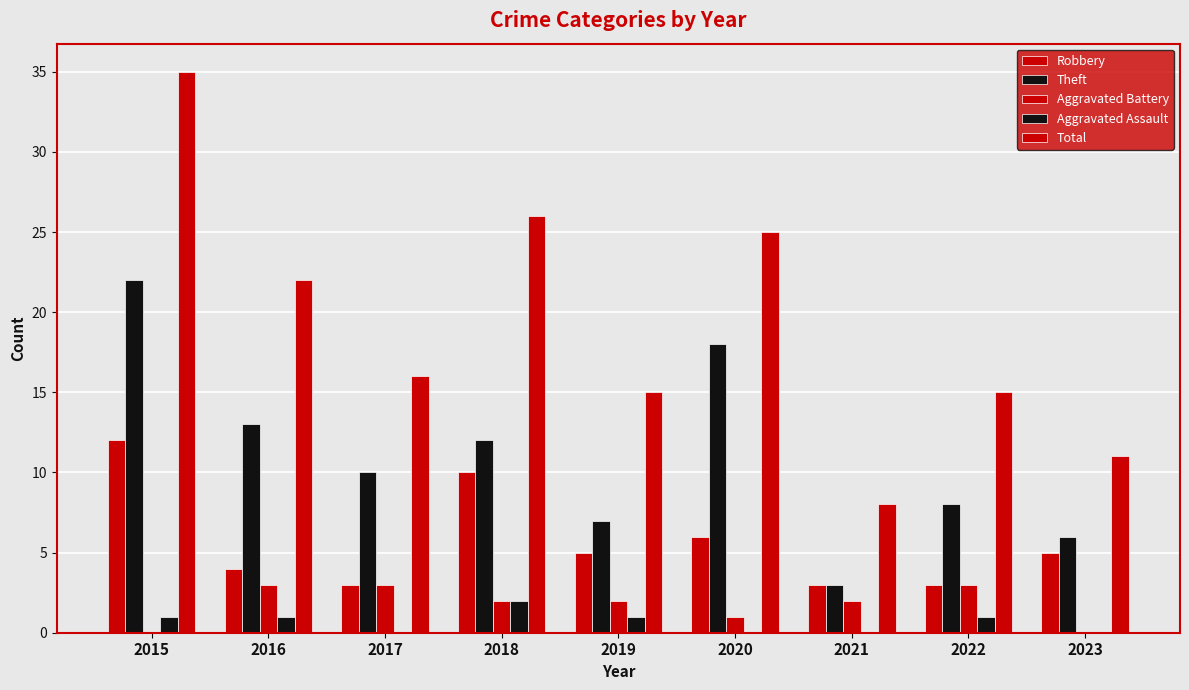

How many data points does each series have?

9